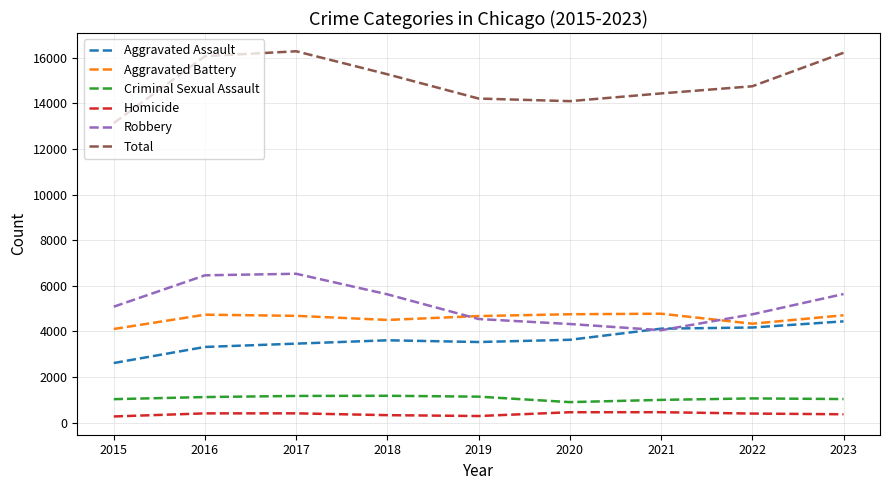

Is it true that Criminal Sexual Assault equals 1184 at 2018?

True